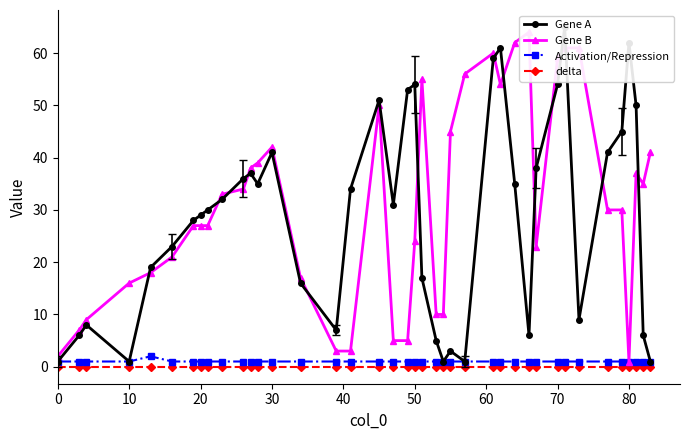

Is the value of Gene B at 15 greater than the value of Gene A at 15?

No